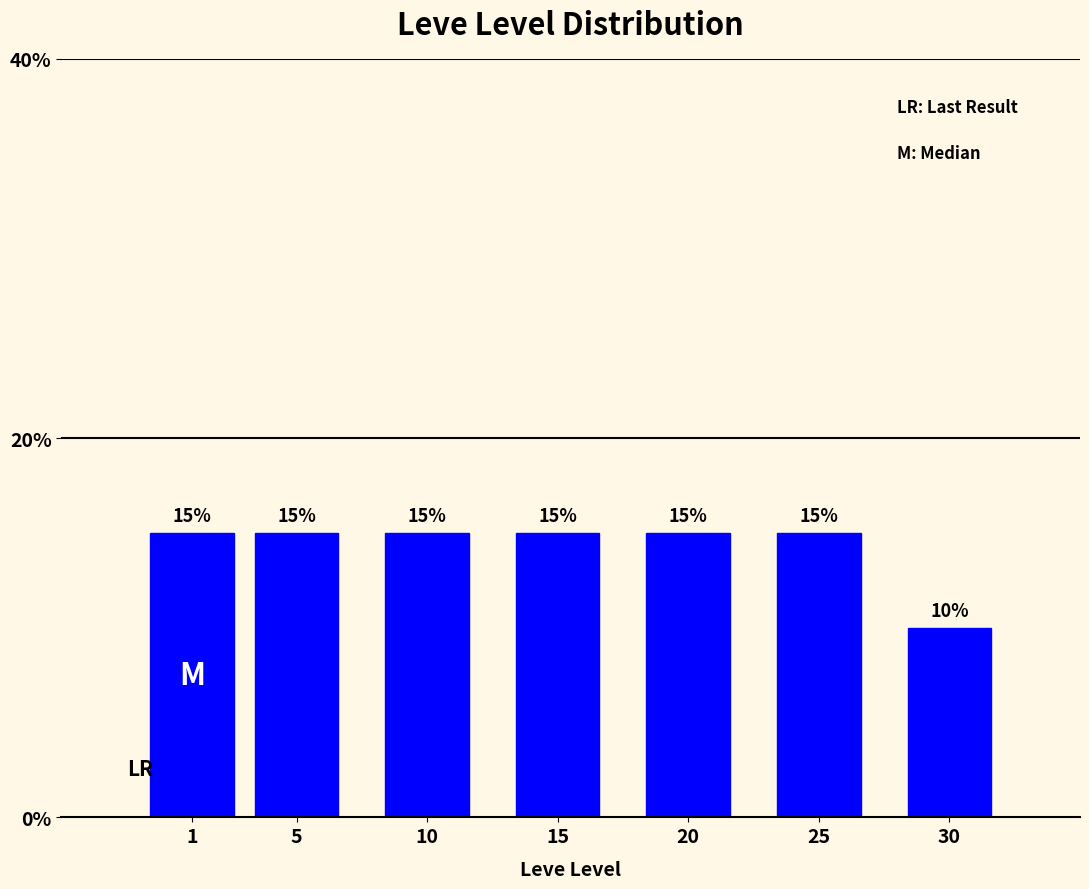

Reading left to right, list all the values displayed in this chart.

1=15	5=15	10=15	15=15	20=15	25=15	30=10